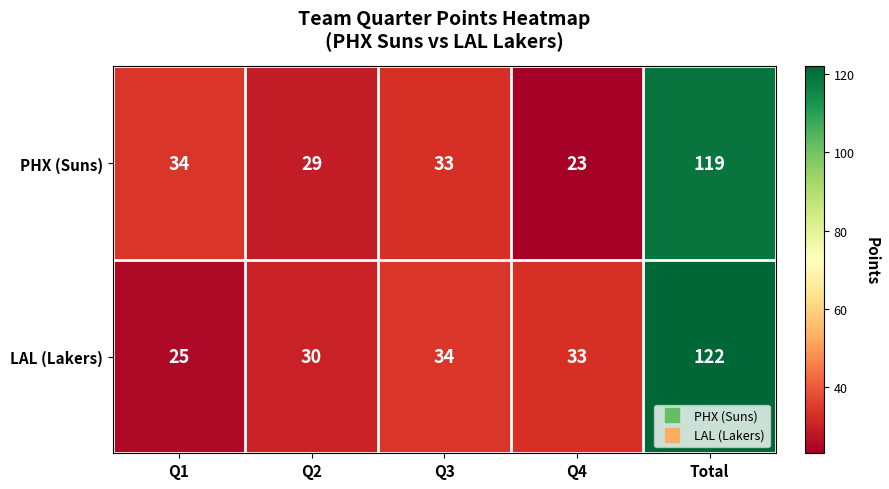

At which category is the sum across all series the highest?

Total